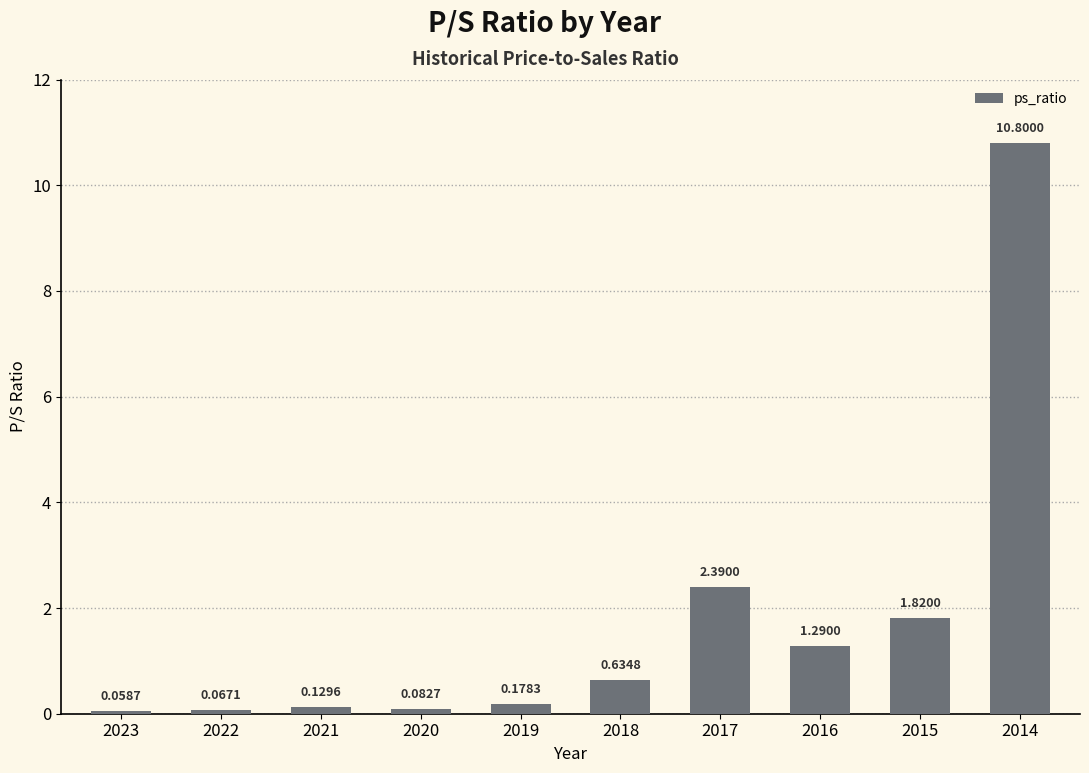

What is the average value?

1.7